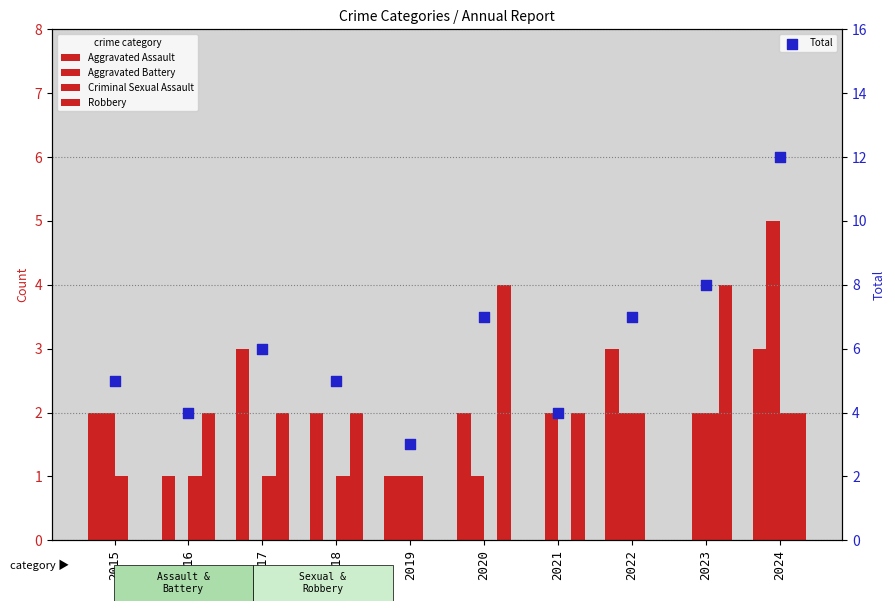

At how many categories does at least one series exceed 0?

10